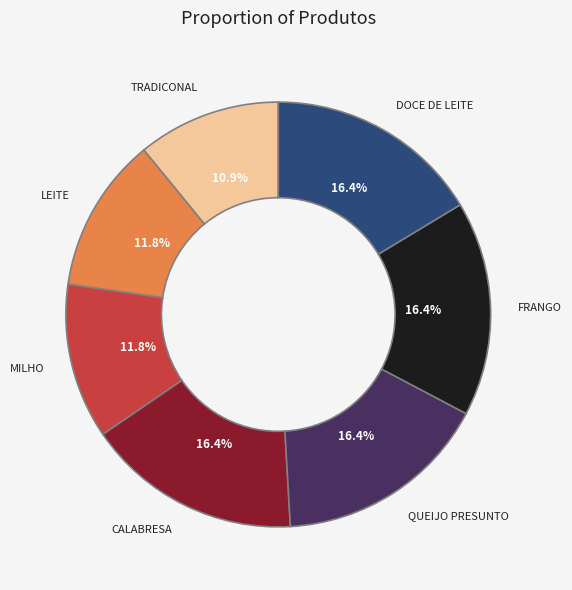

Which has a higher value, LEITE or CALABRESA?

CALABRESA